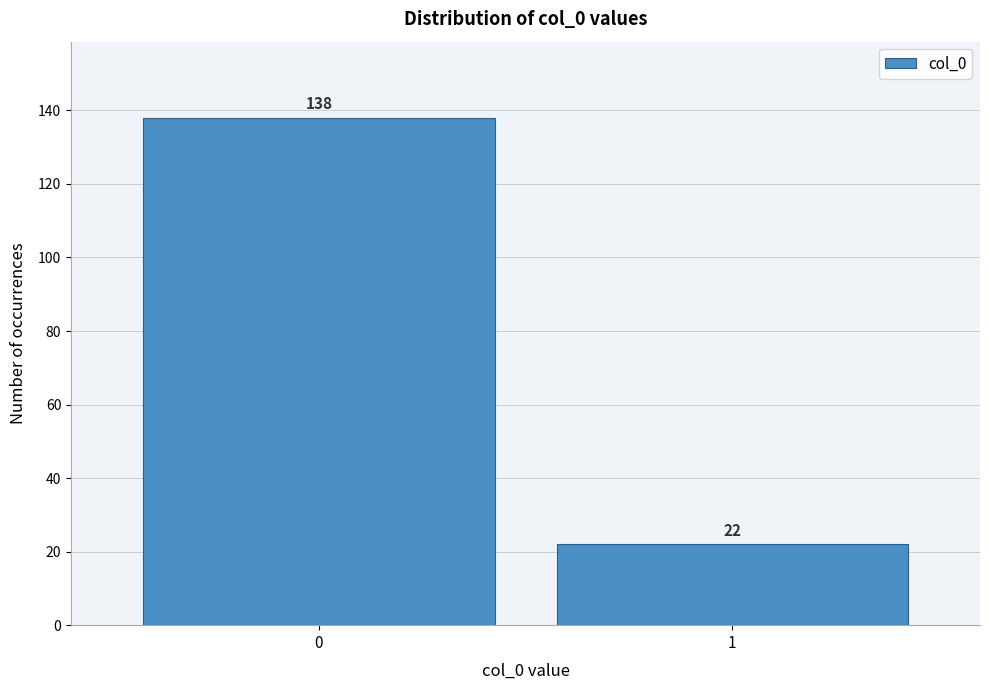

Reading left to right, list all the values displayed in this chart.

0=138	1=22